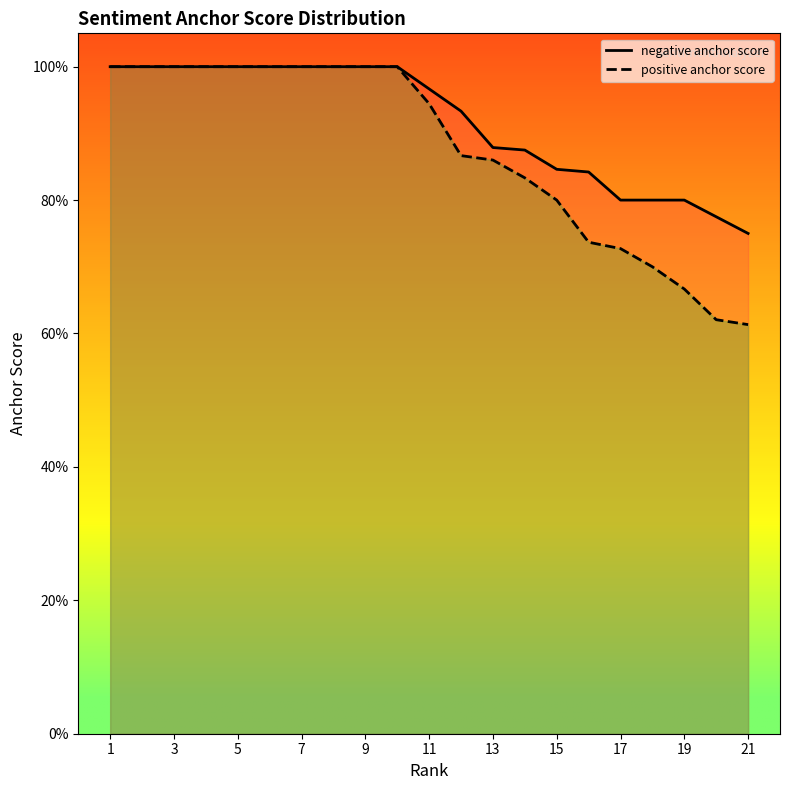

What are all the series names shown in the legend?

negative anchor score, positive anchor score